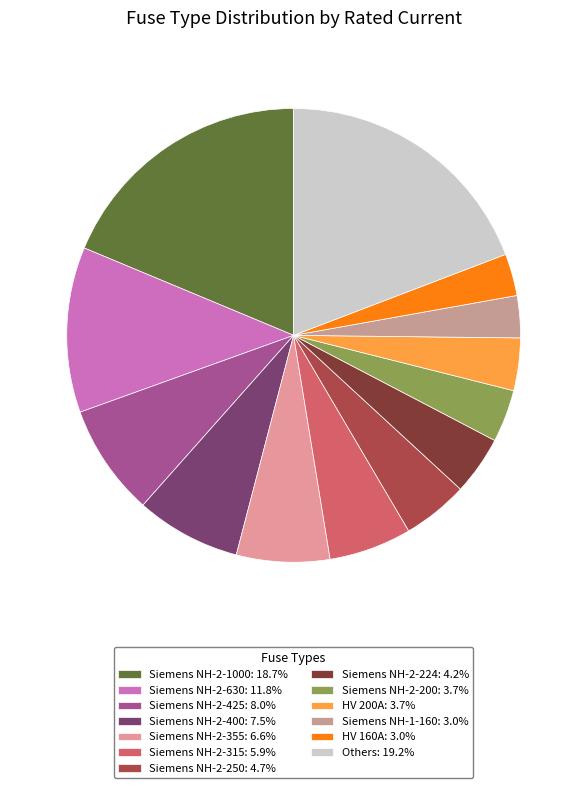

Count the number of slices in the pie.

13